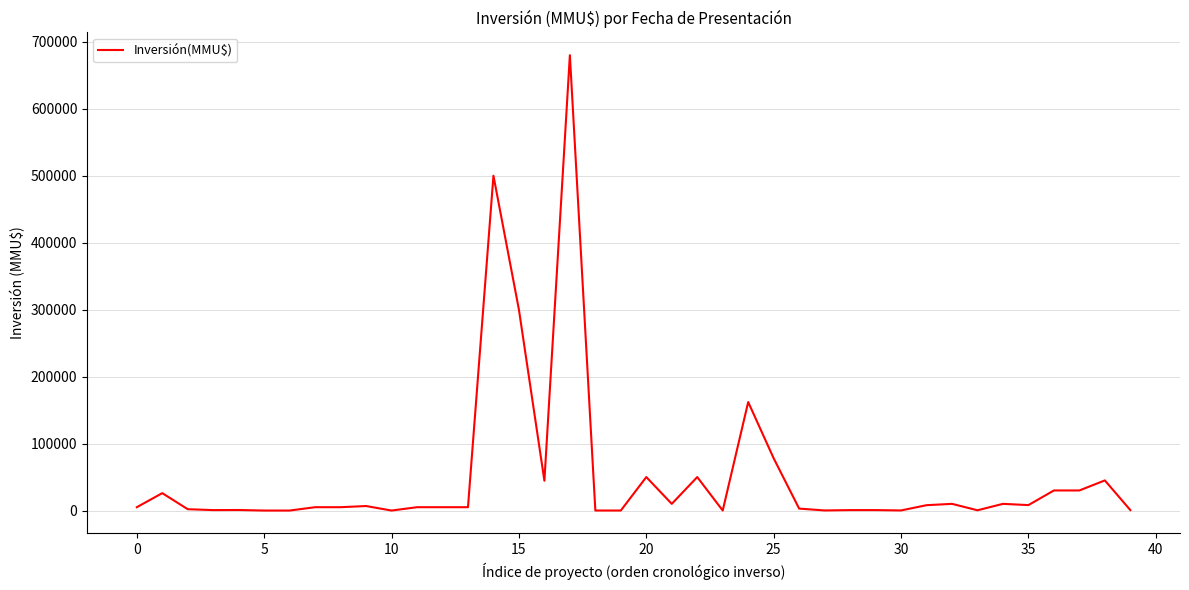

What is the maximum value shown in the chart?

680000